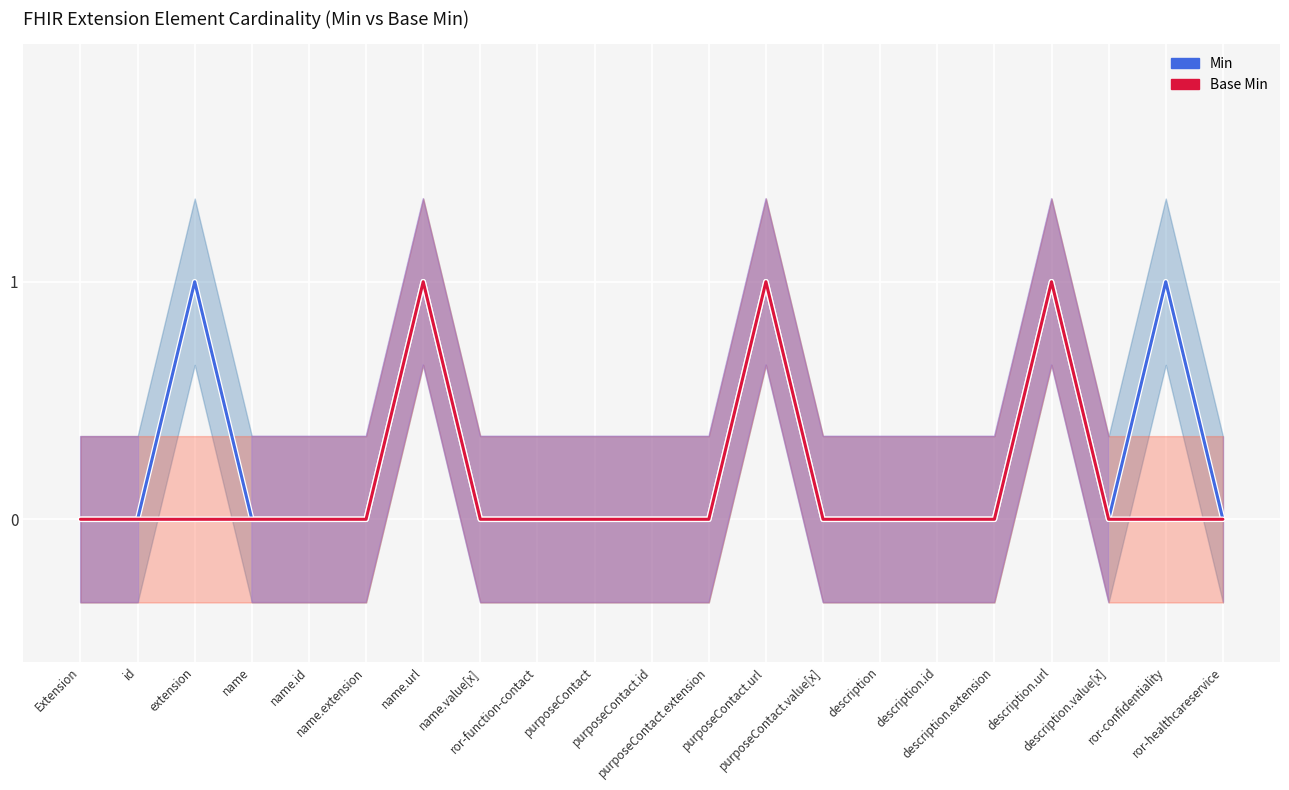

In Min, how many points are higher than both neighbors (excluding endpoints)?

5